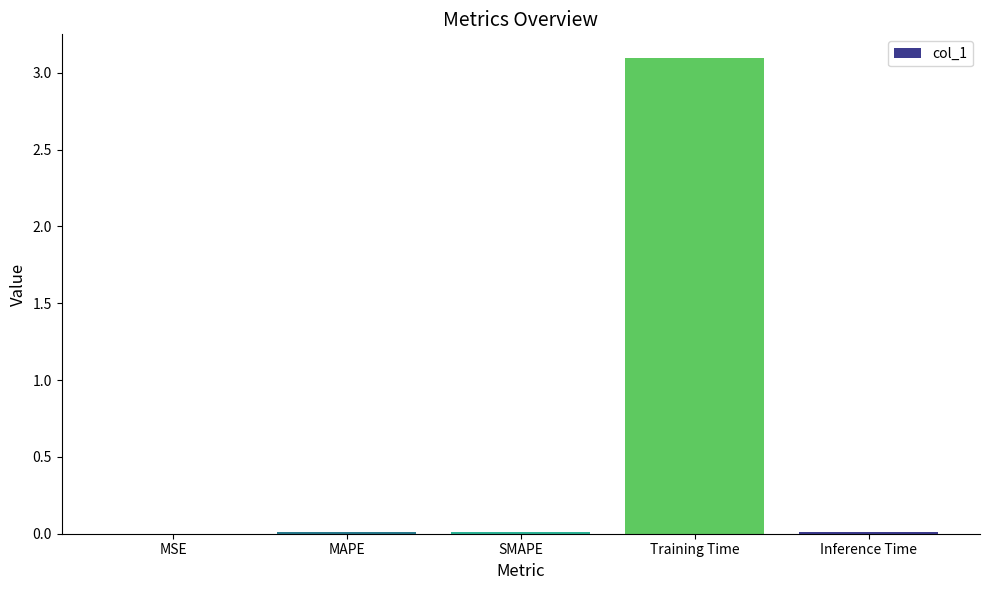

What is the average value?

0.6